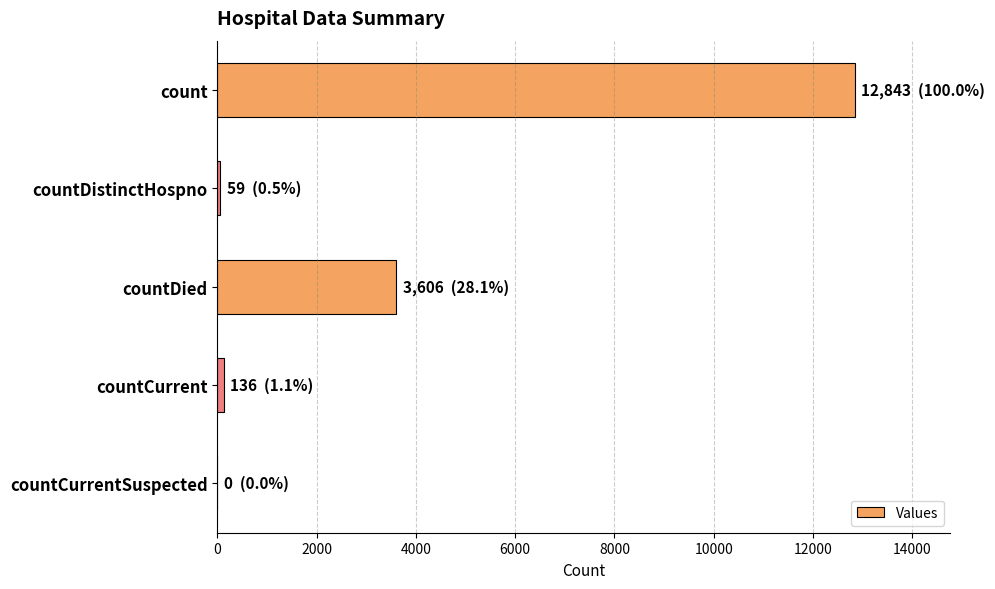

The chart shows a value of 7289 at count. True or false?

False